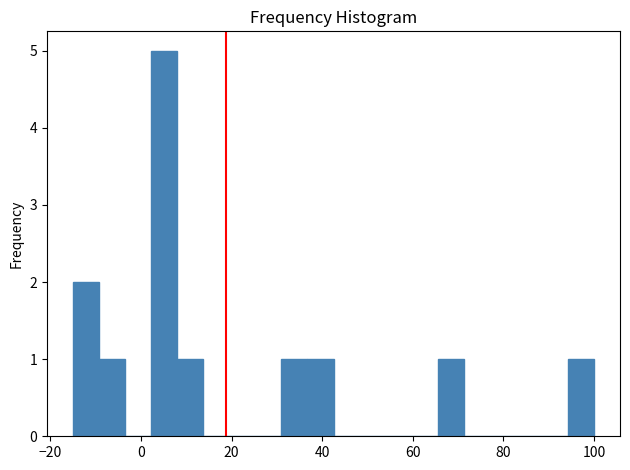

Around what value on the x-axis is the tallest bar? Give the approximate position of its centre, as read against the axis.

6